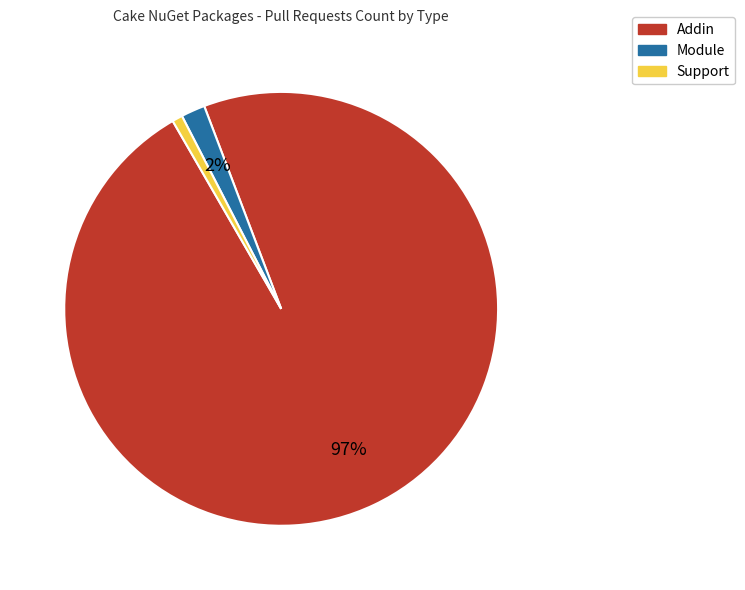

Do Support and Addin together represent more than half of the pie?

Yes